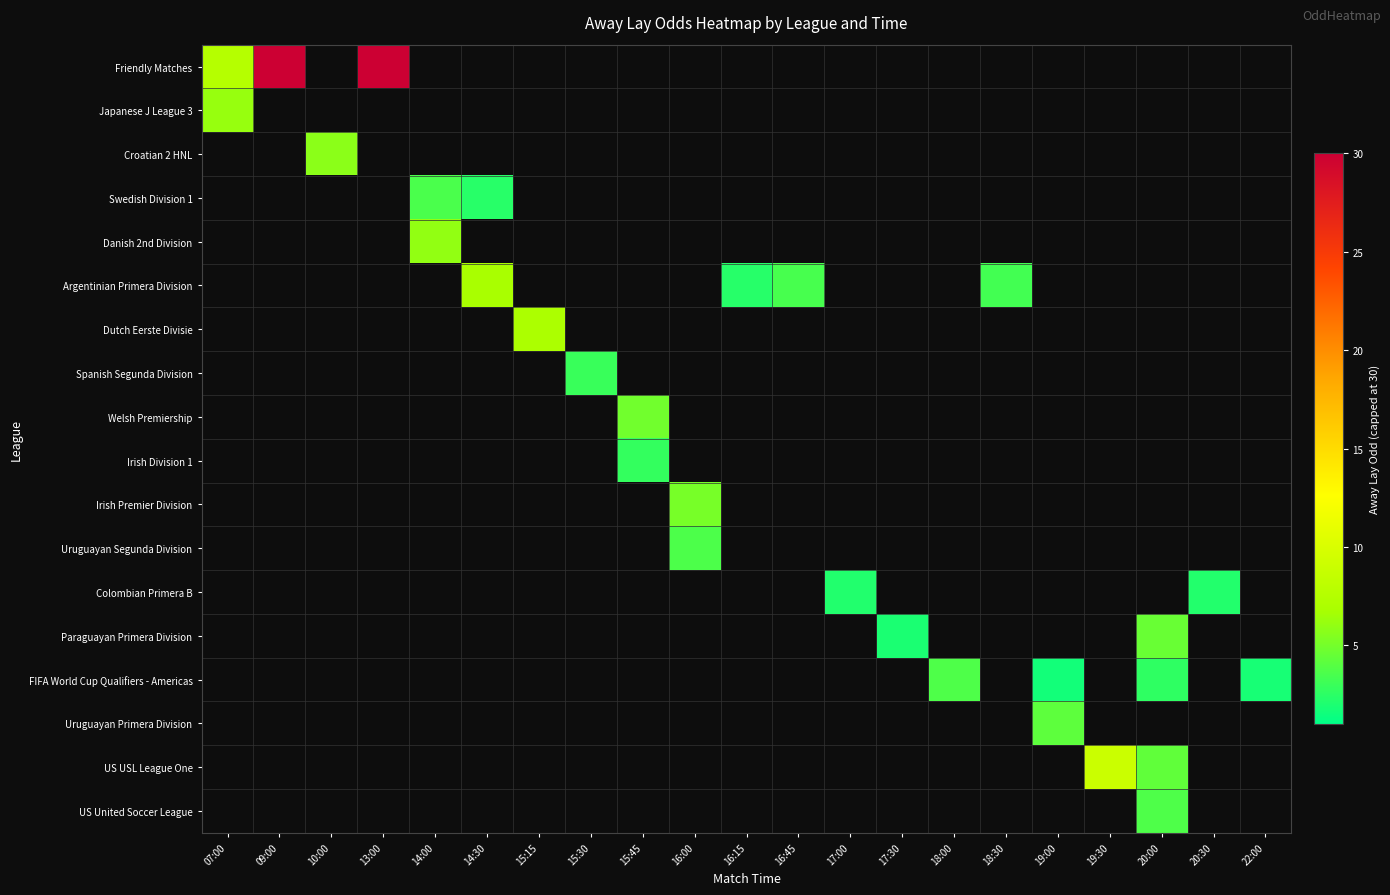

What is the difference between the maximum and minimum values in the Friendly Matches series?

22.4